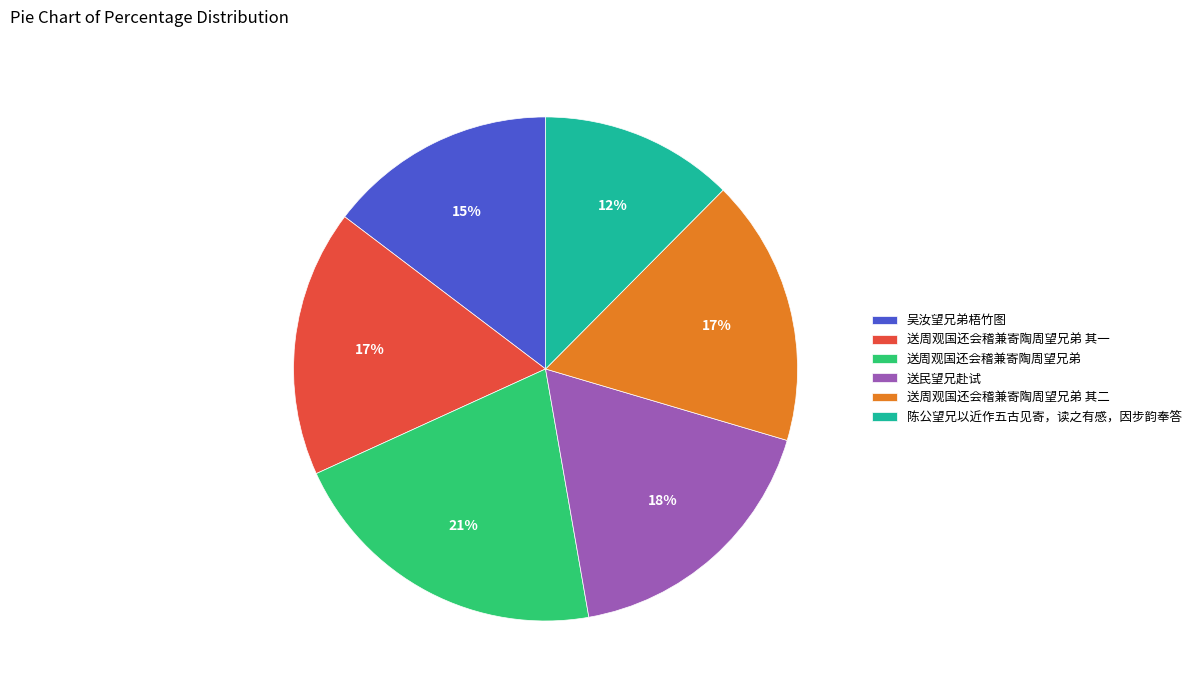

The 陈公望兄以近作五古见寄，读之有感，因步韵奉答 slice represents 22% of the pie. True or false?

False